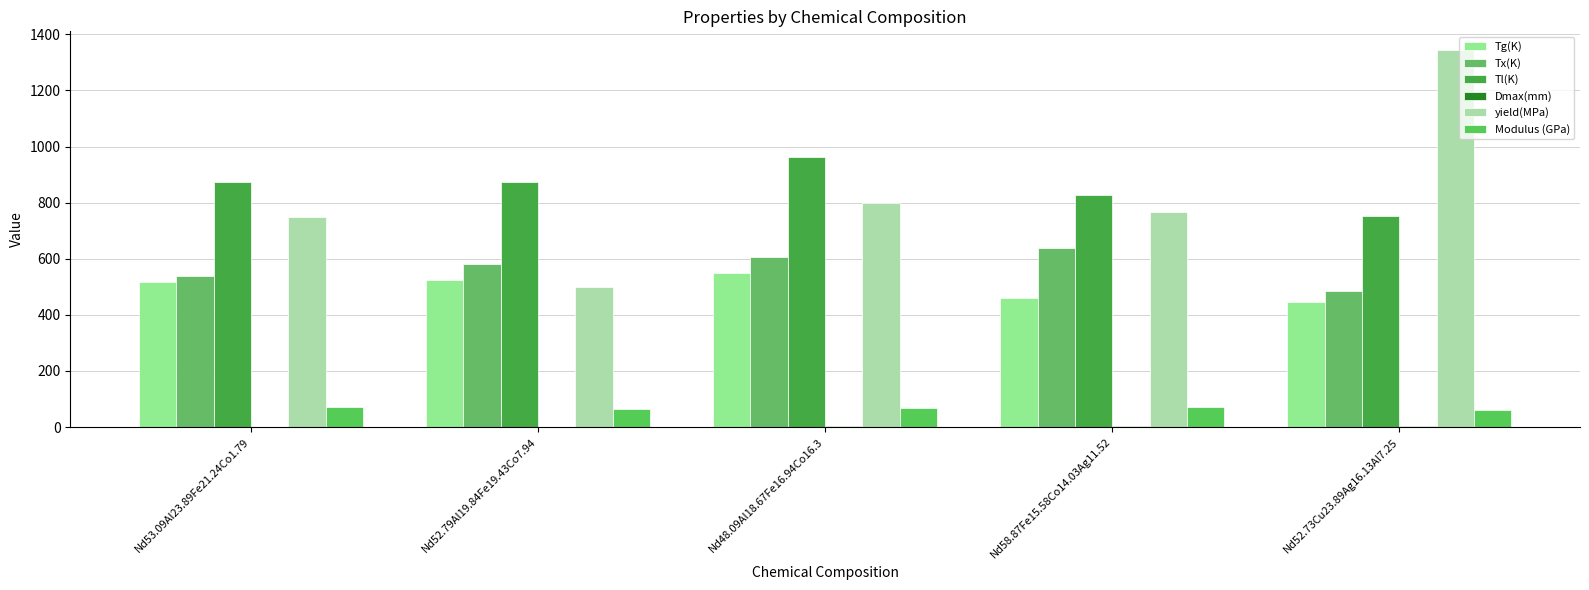

How many groups of bars are there?

5